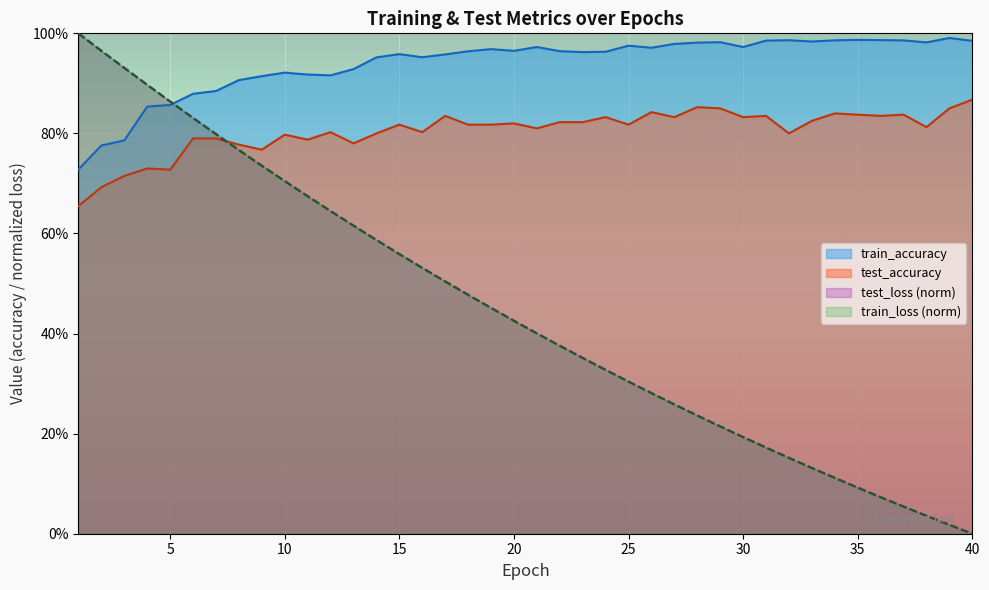

What is the average value of the train_accuracy series?

0.9